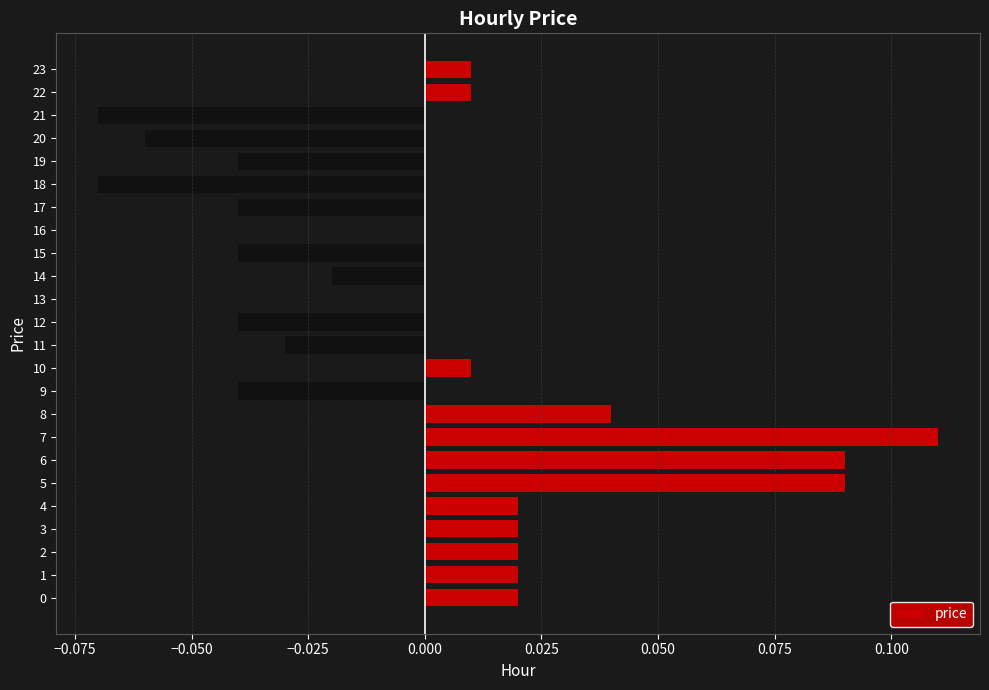

How many categories are shown in the chart?

24